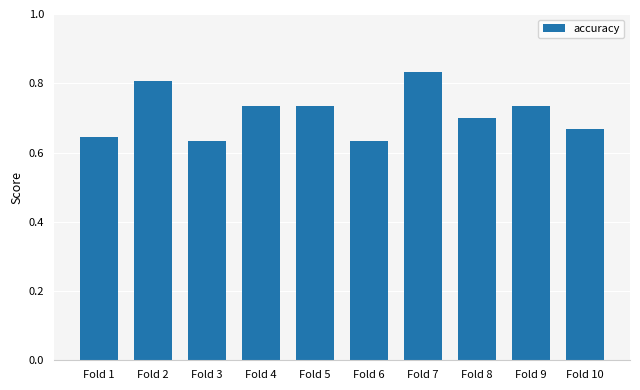

Which has a higher value, Fold 5 or Fold 10?

Fold 5